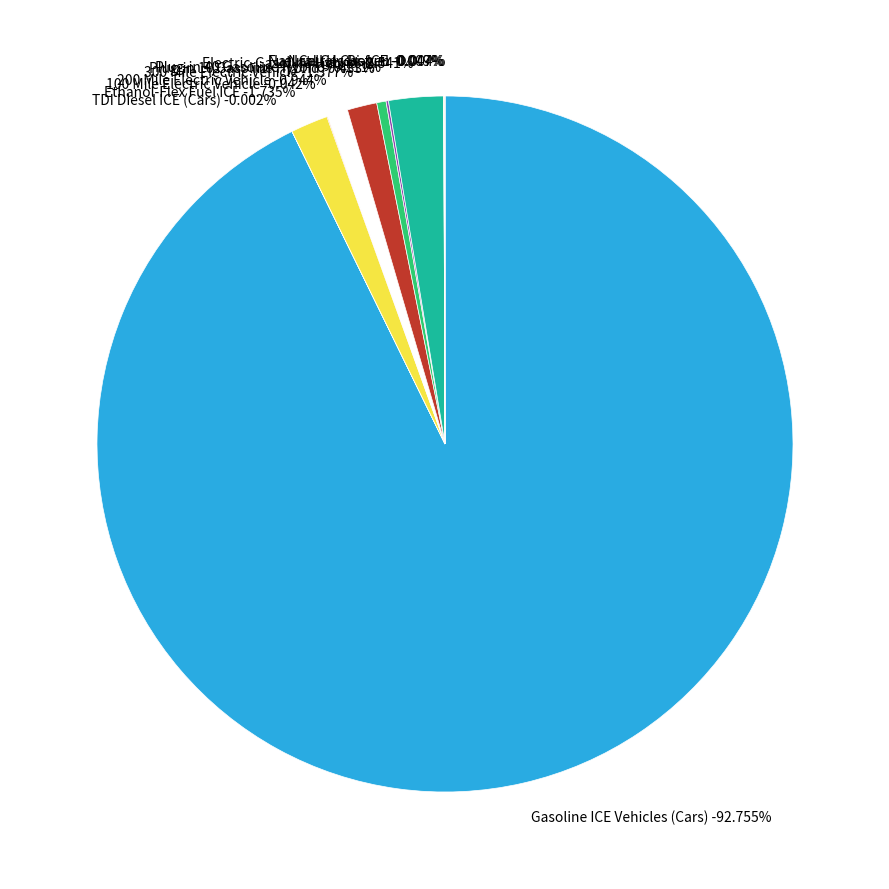

Is Gasoline ICE Vehicles (Cars) the majority of the pie?

Yes